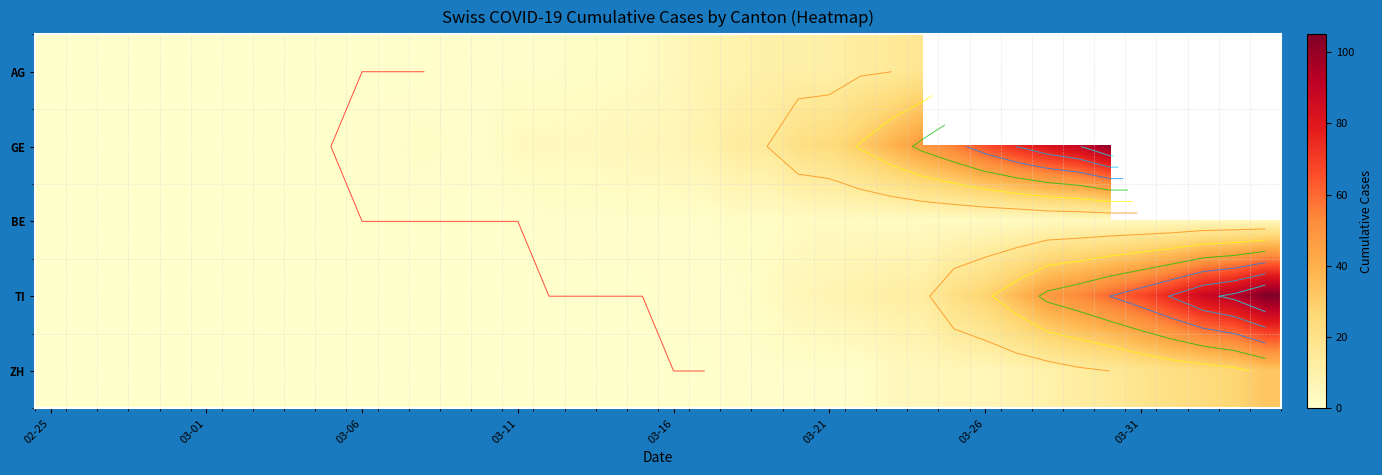

What is the total value across all series at 03-21?

47.0